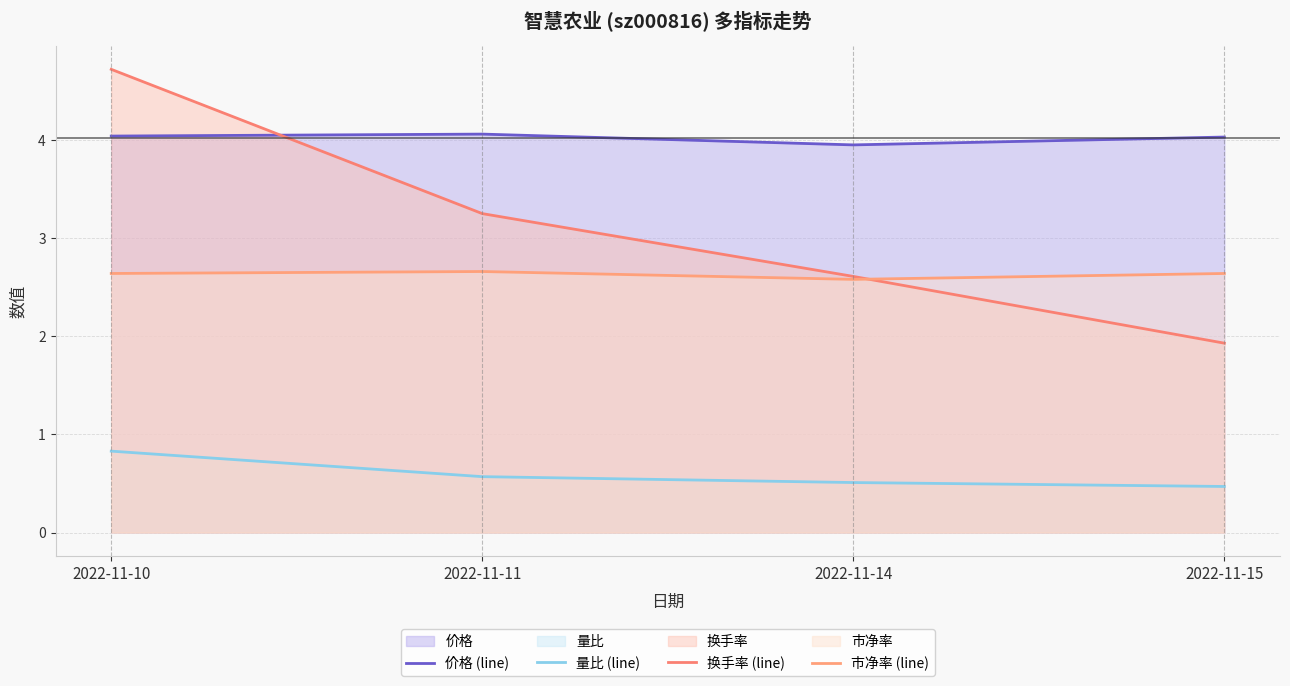

Is it true that 价格 (line) equals 4.0 at 2022-11-14?

True